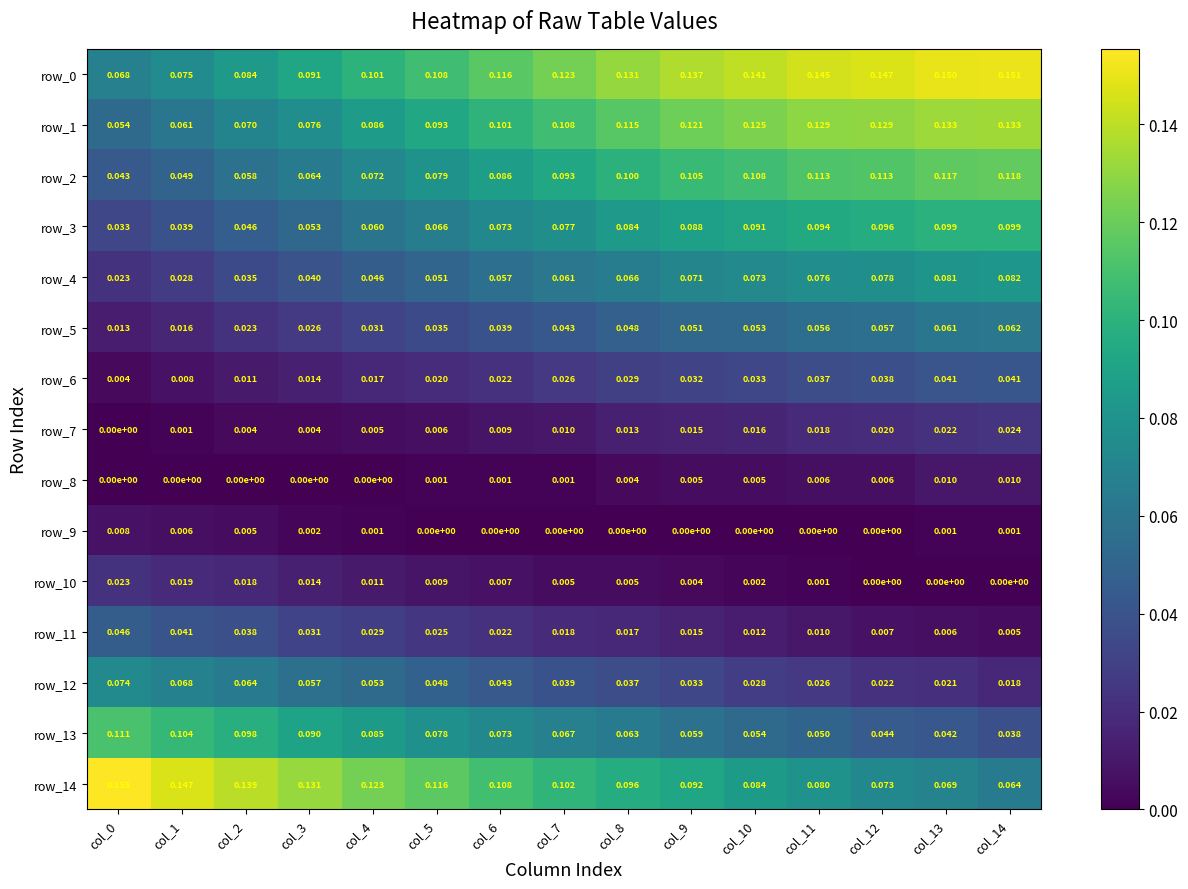

Count the row_14 values in the range 0 to 1.

15